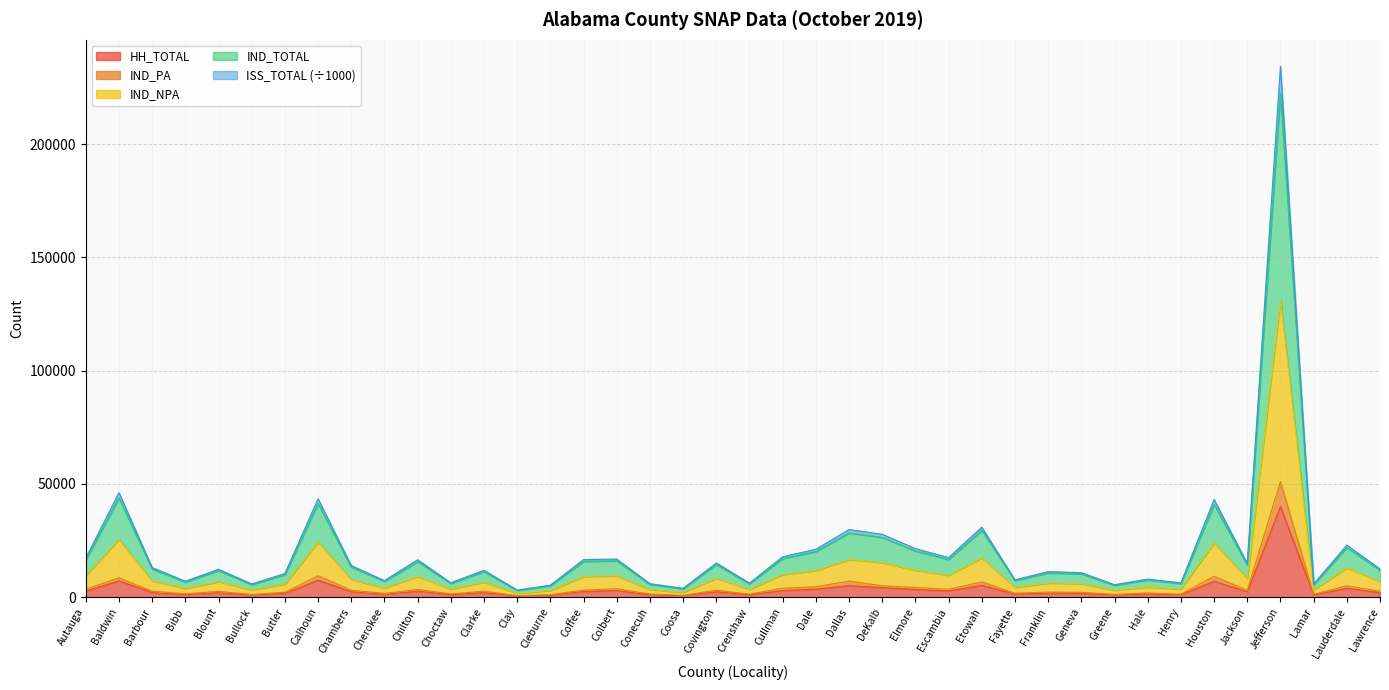

The IND_PA series shows 1792.0 at Fayette. True or false?

True